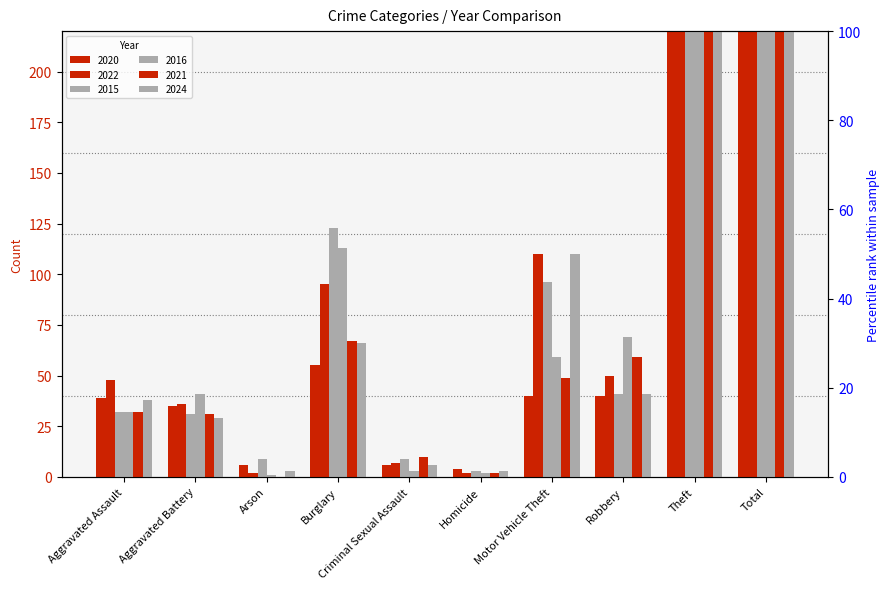

Between Homicide and Total, which is larger?

Total